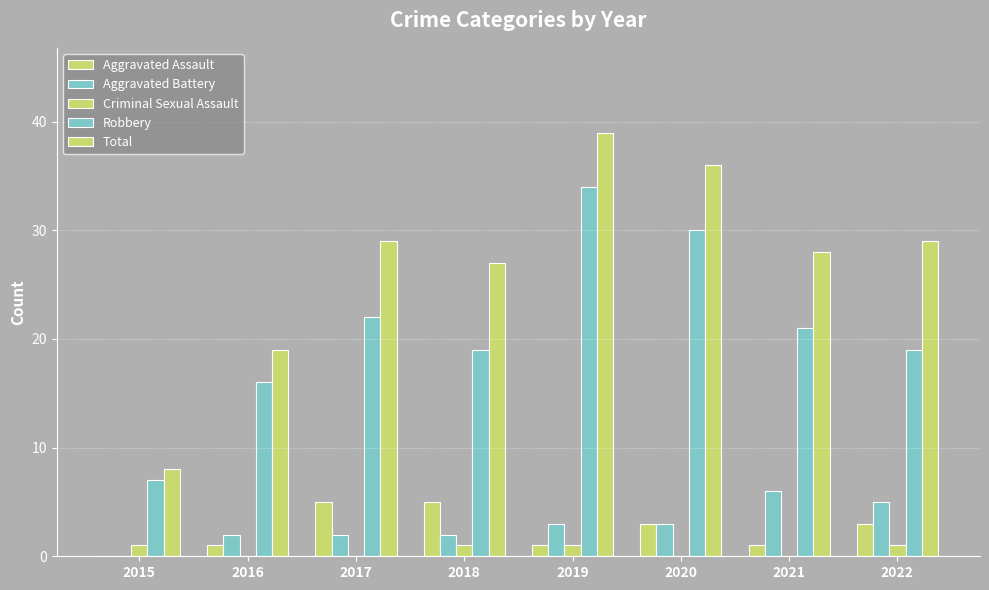

Count the number of data series in this chart.

5